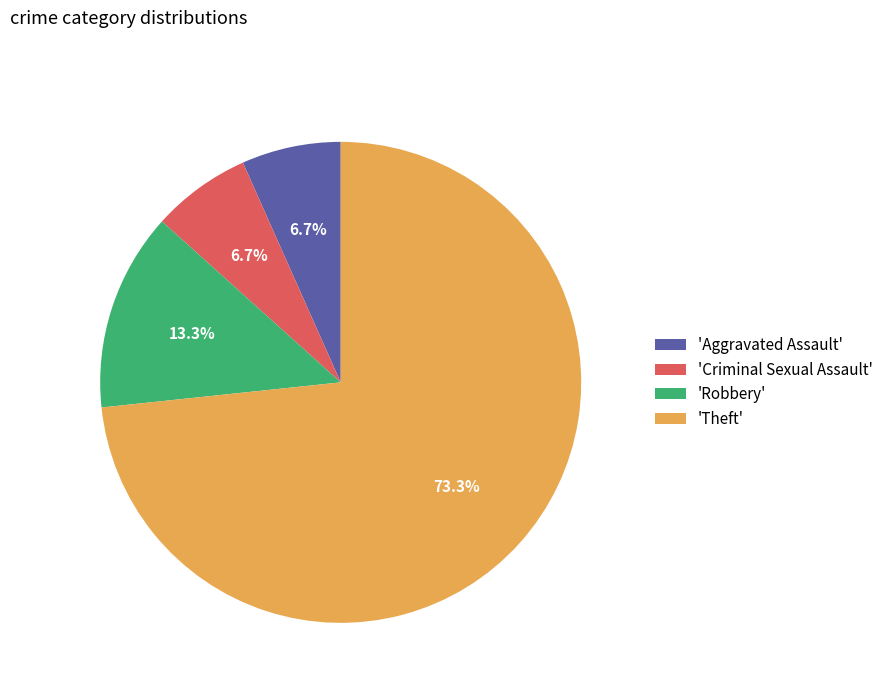

Between 'Robbery' and 'Criminal Sexual Assault', which is larger?

'Robbery'